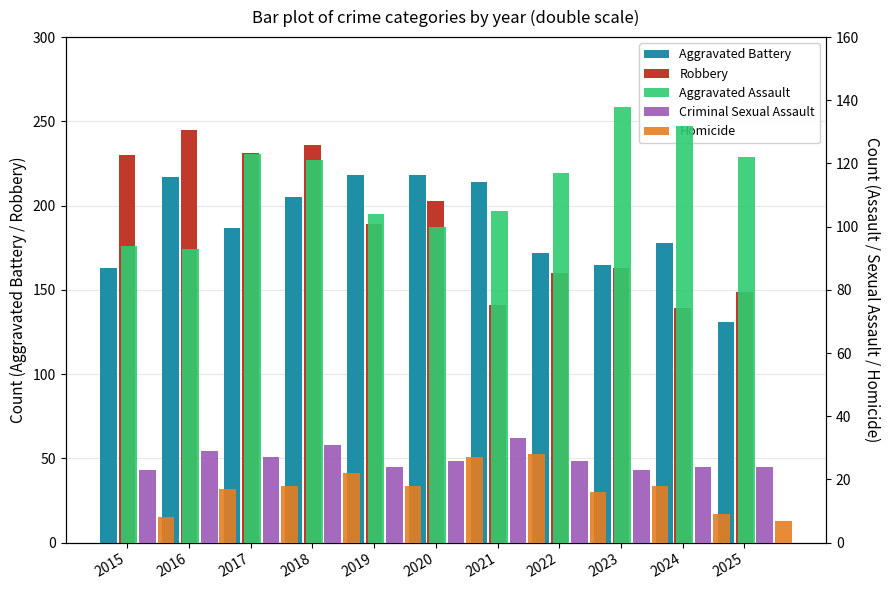

What is the value of the Aggravated Assault bar at the 7th from the left?

105